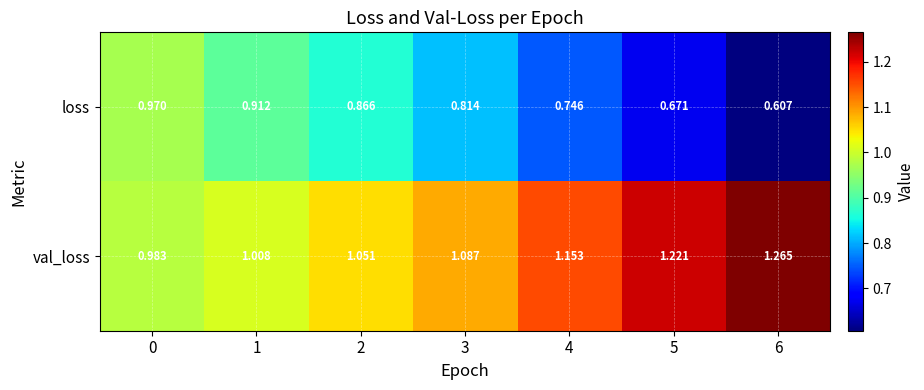

Which series has the widest spread of values?

loss